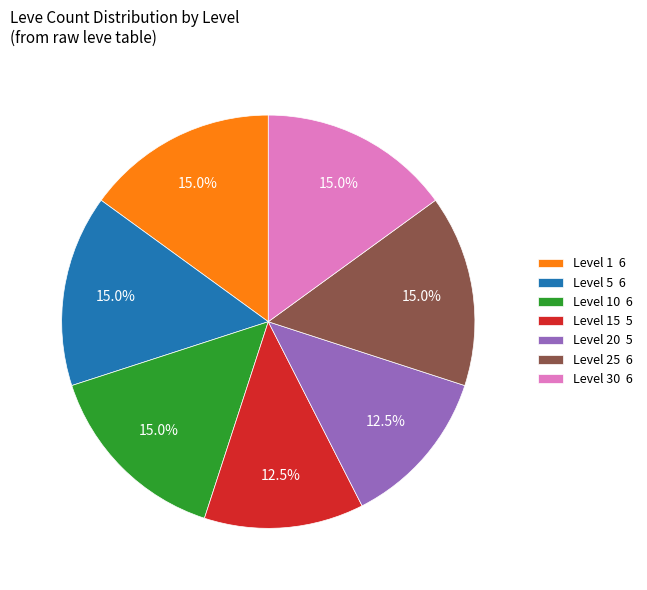

Is there any slice that represents more than half of the pie?

No